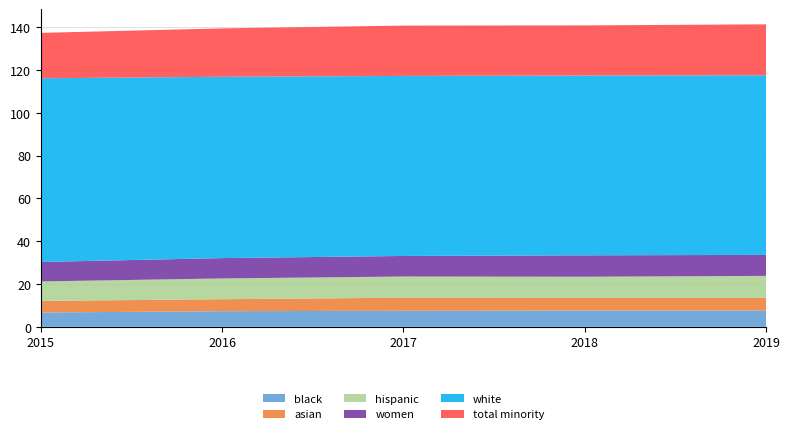

Reading left to right, transcribe all the data shown in this chart.

white: 85.8	84.7	84.1	84.0	83.9
hispanic: 9.1	9.7	9.9	9.9	10.3
asian: 5.4	5.6	6.1	5.9	5.9
black: 6.7	7.3	7.5	7.6	7.6
women: 9.1	9.5	9.6	10.0	9.8
total minority: 21.2	22.6	23.5	23.4	23.8